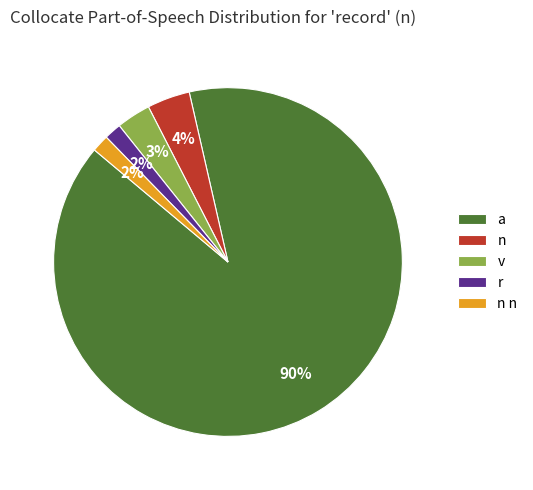

Which has a higher value, v or r?

v